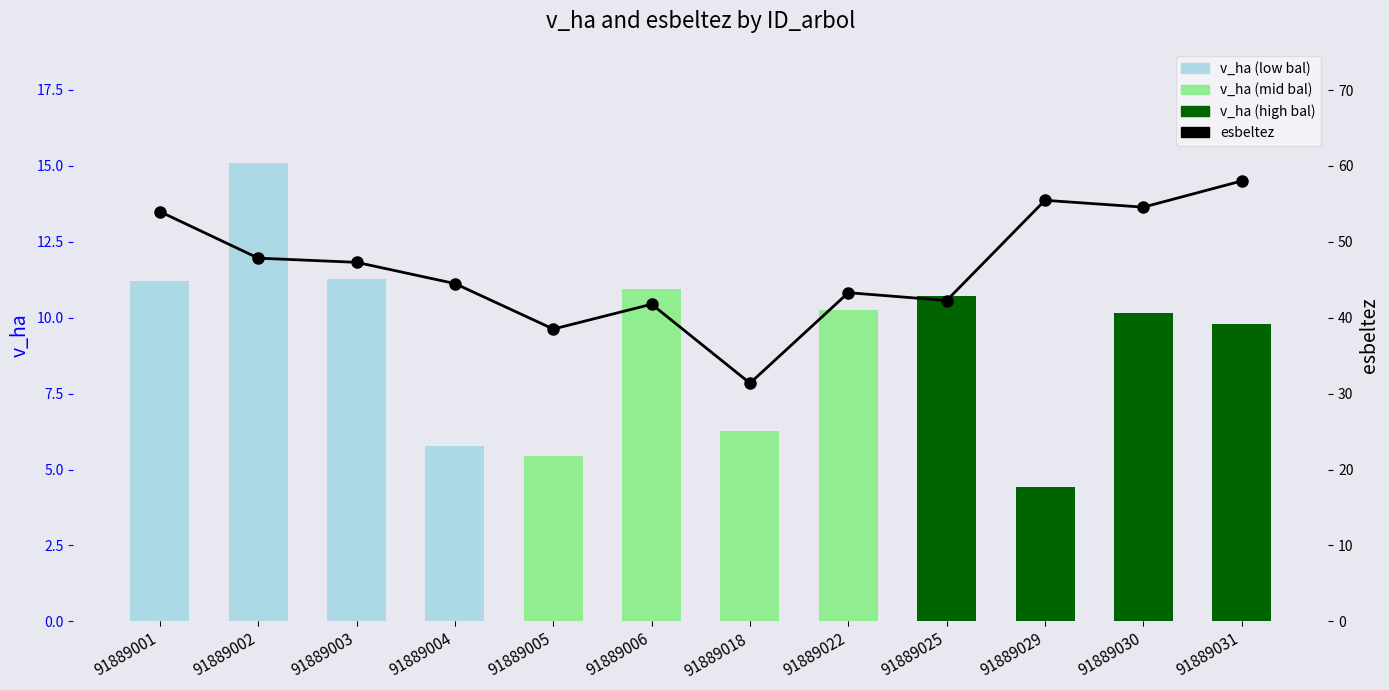

Which label corresponds to the largest value in the chart?

91889031